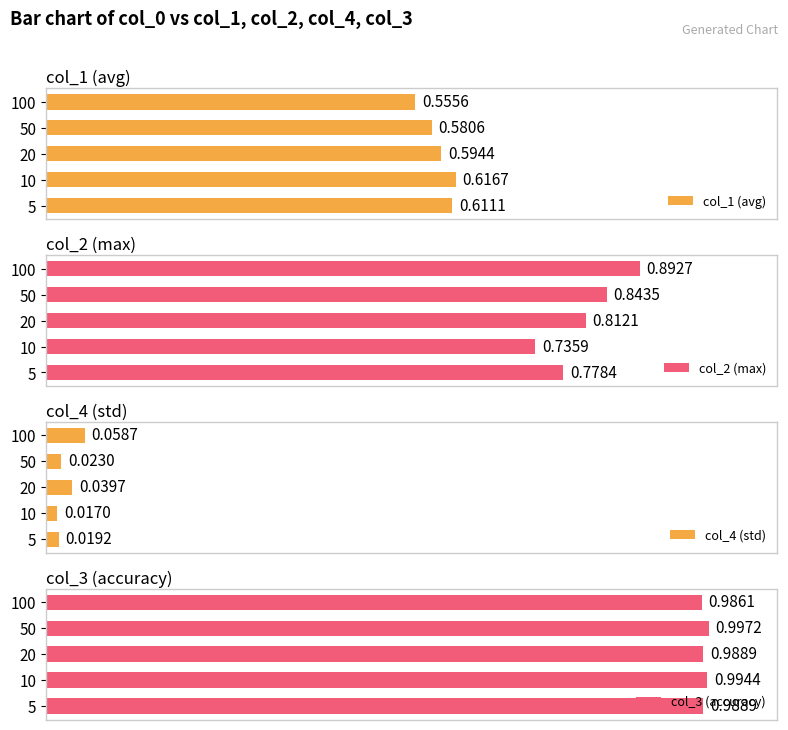

The value of col_4 (std) at 4 is 0.0. True or false?

False